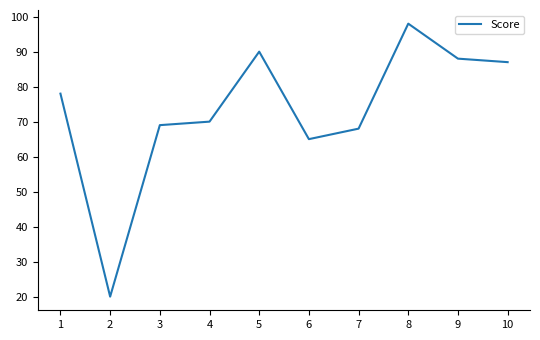

Which category has the highest value across all series?

8